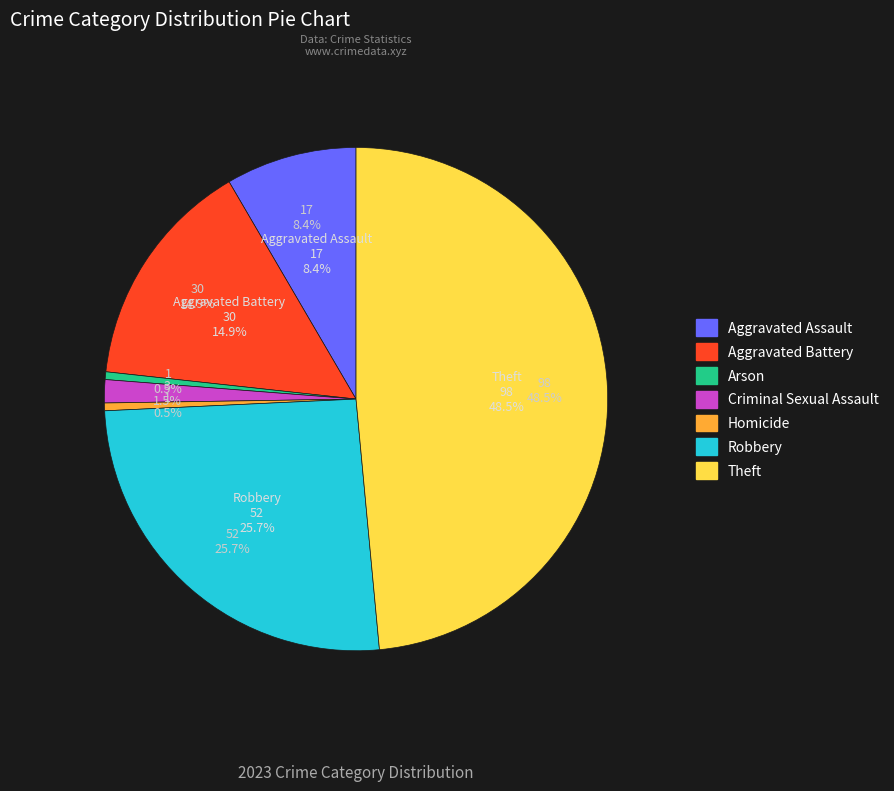

Which category has the biggest portion of the pie?

Theft